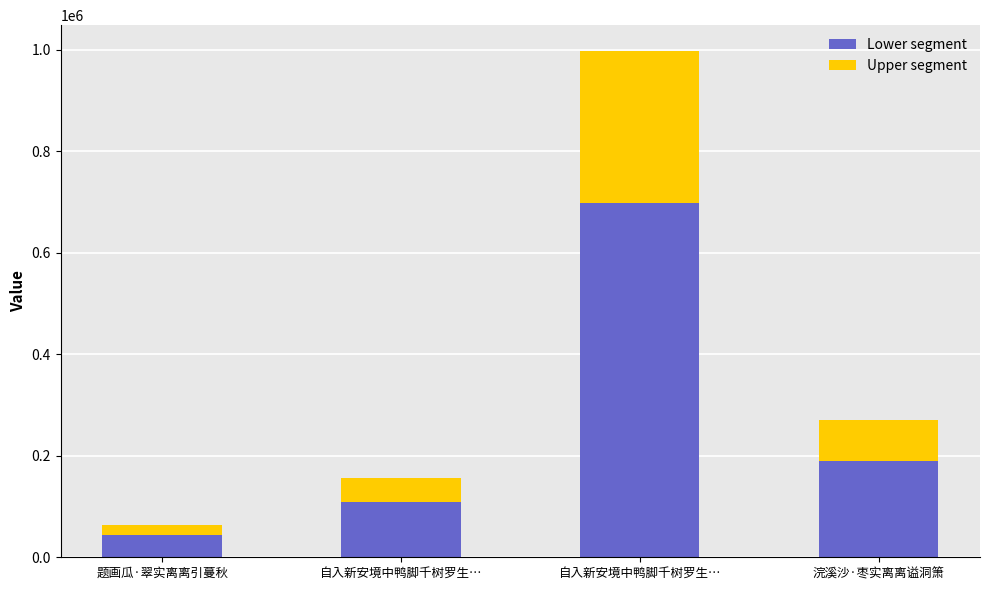

True or false: Upper segment has a value of 299601.6 at 自入新安境中鸭脚千树罗生….

True